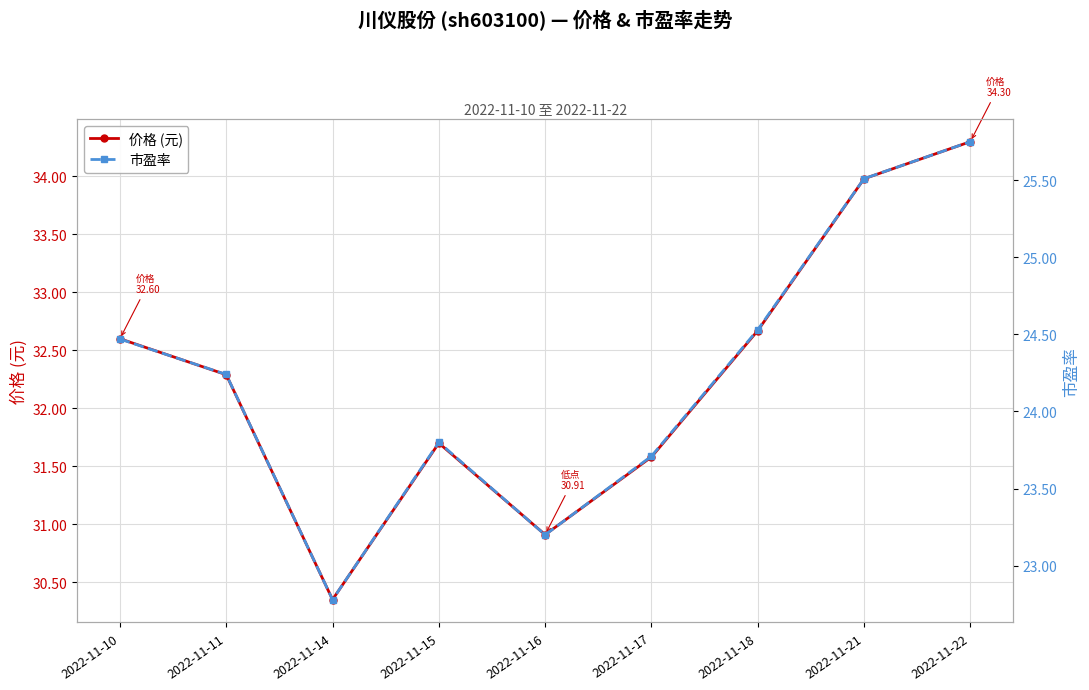

Is it true that 价格 (元) equals 46.0 at 2022-11-17?

False